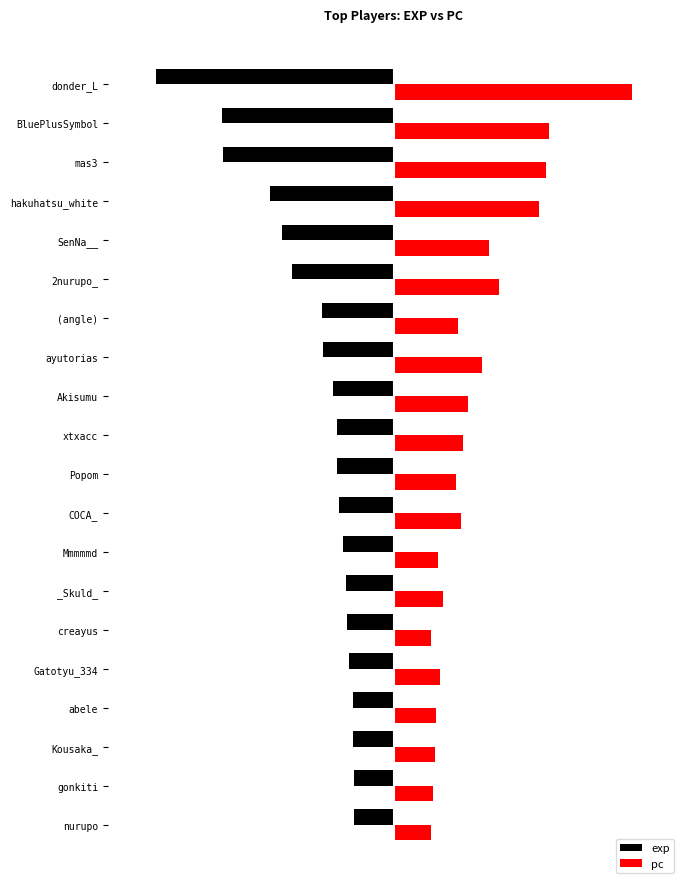

What are all the series names shown in the legend?

exp, pc